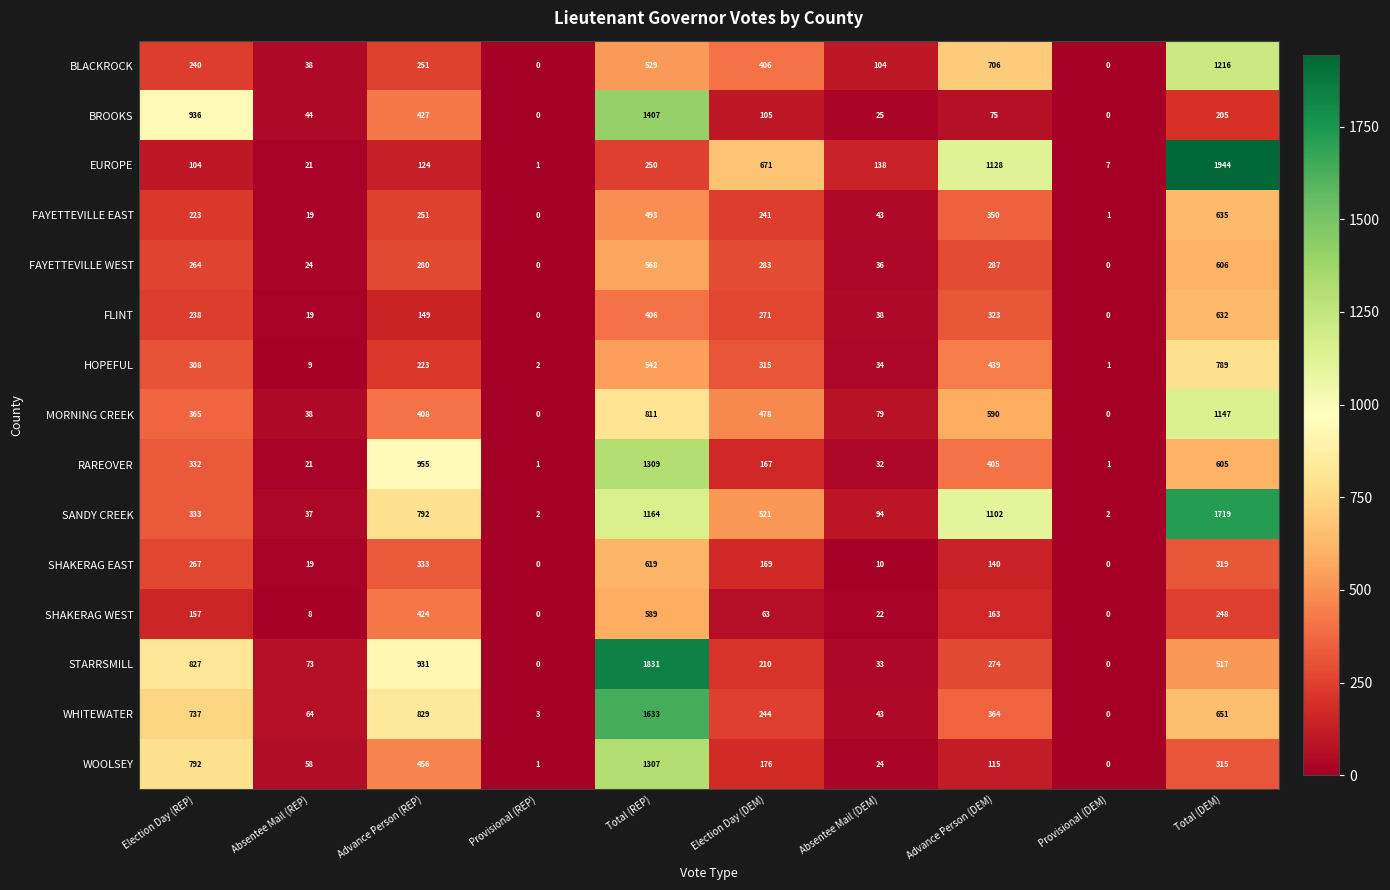

What is the difference between the FAYETTEVILLE WEST values at Advance Person (DEM) and Total (DEM)?

319